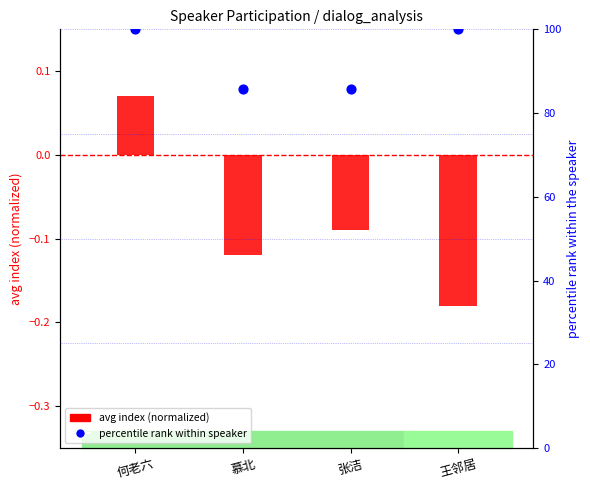

What is the total value across all series at 张洁?

85.6